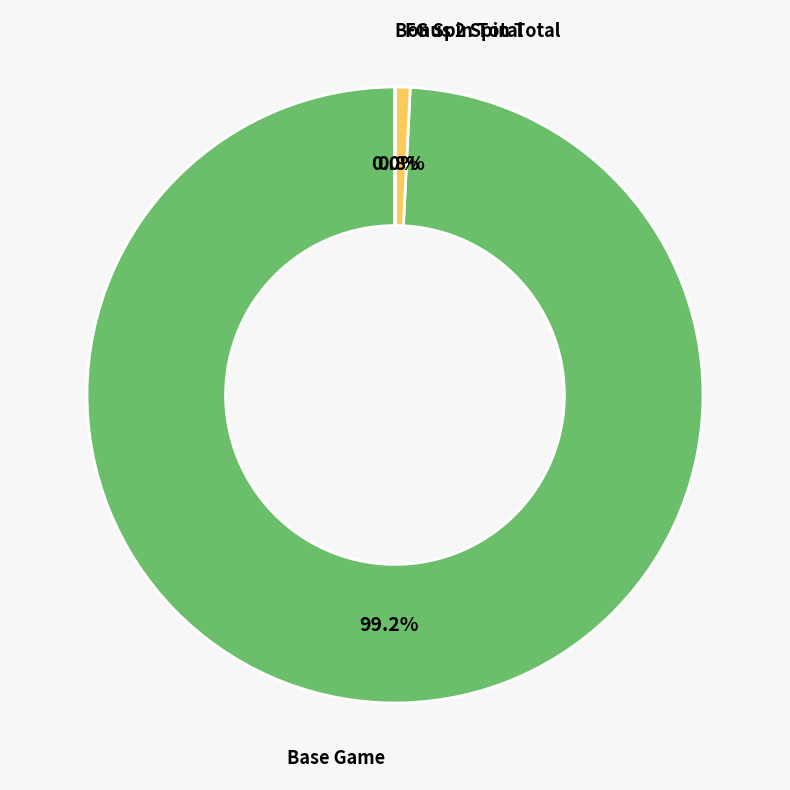

Is there any slice that represents more than half of the pie?

Yes